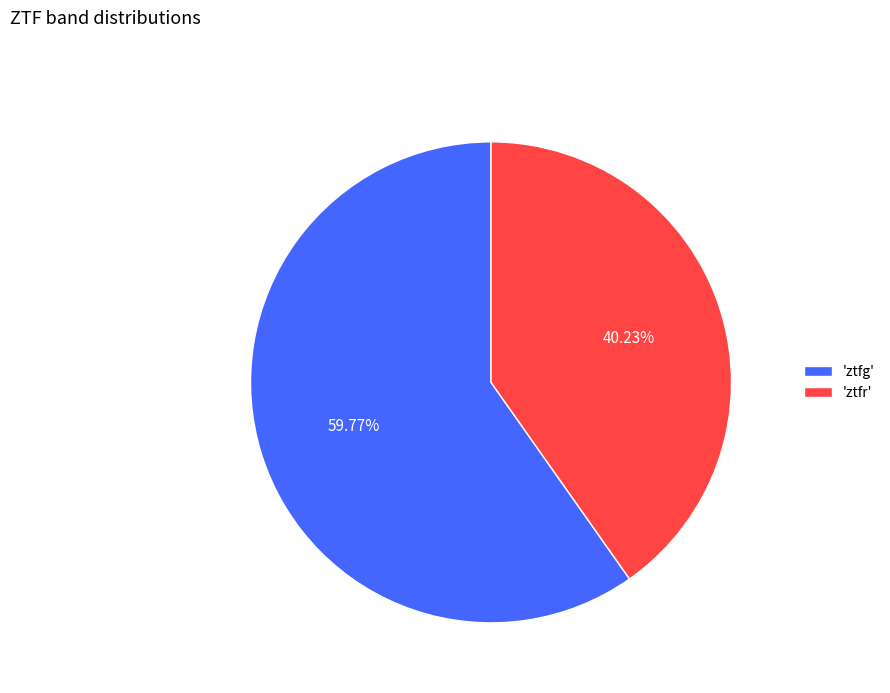

Which has a higher value, 'ztfg' or 'ztfr'?

'ztfg'